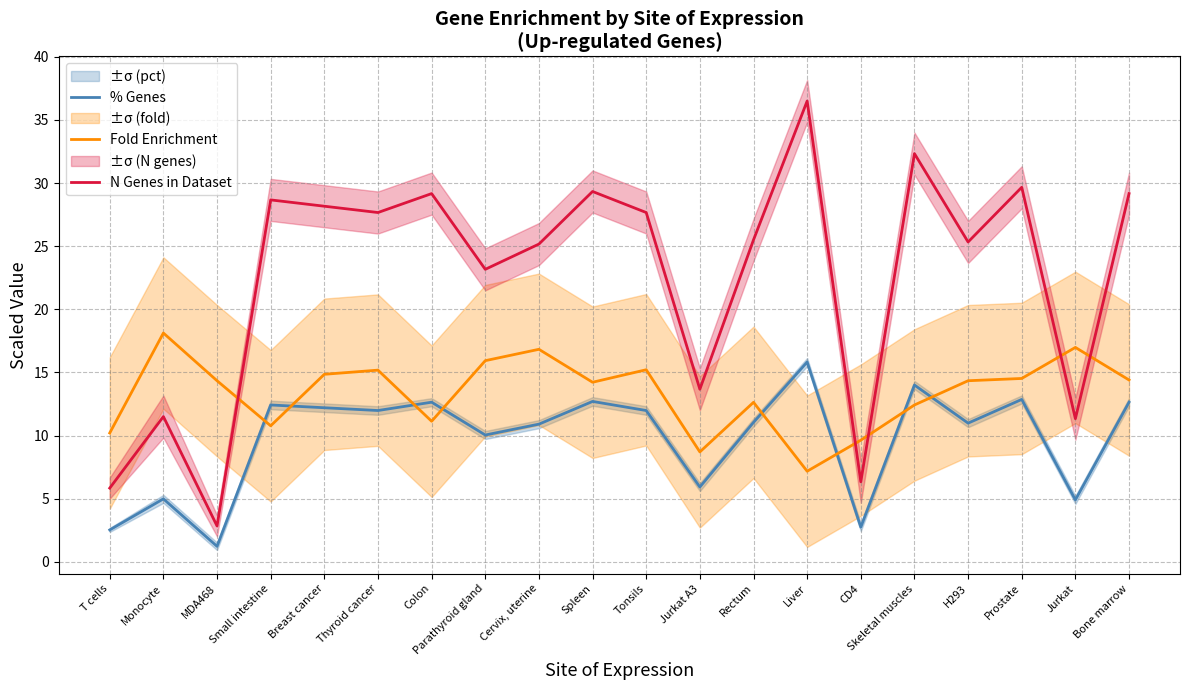

Rank the series at Spleen from lowest to highest value.

% Genes, Fold Enrichment, N Genes in Dataset